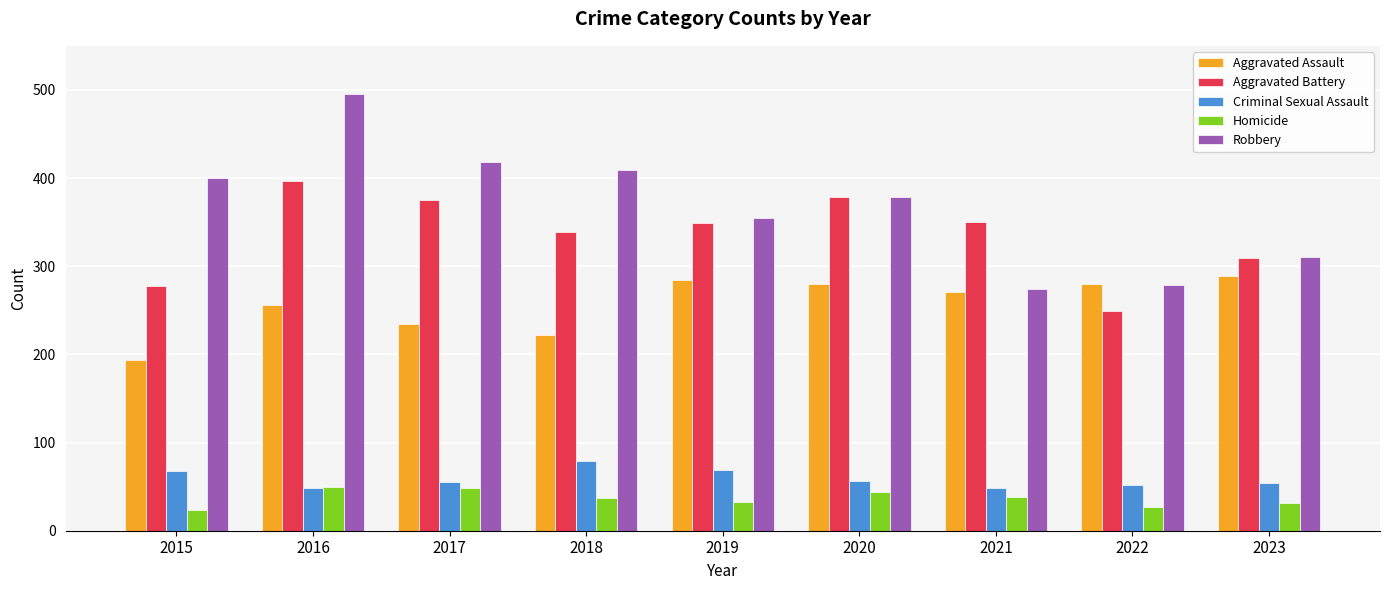

True or false: Robbery has a value of 544 at 2023.

False